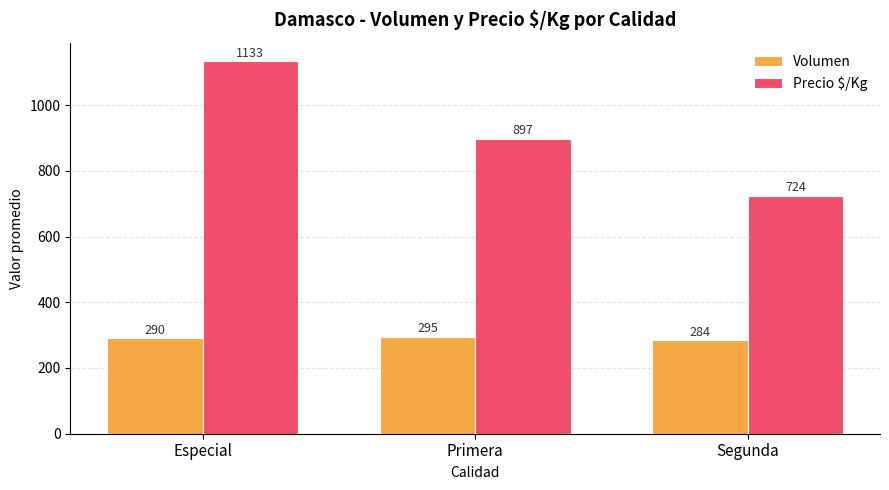

What value does the Precio $/Kg series have at Segunda?

724.3